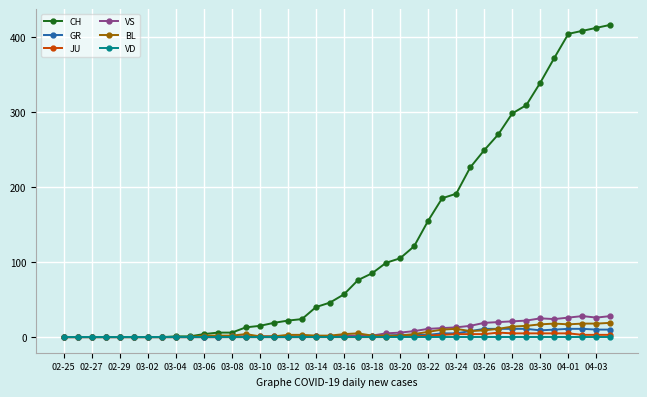

Count the number of data series in this chart.

6